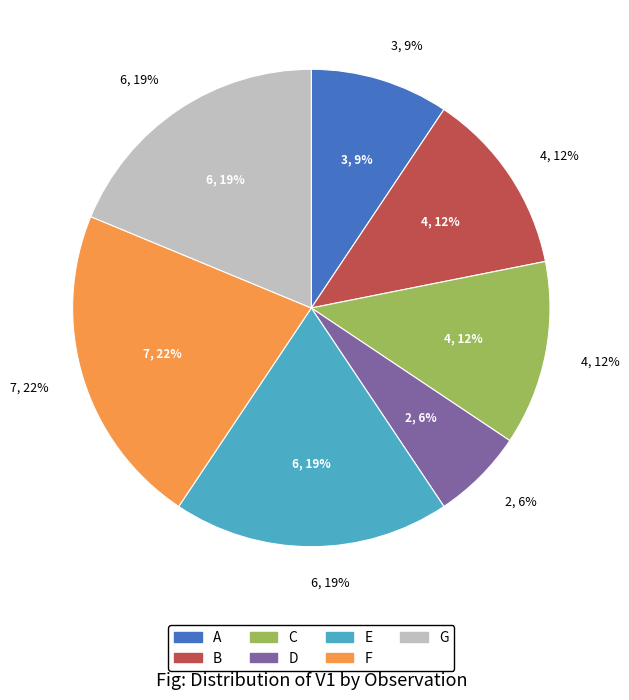

Is there a majority slice in this chart?

No